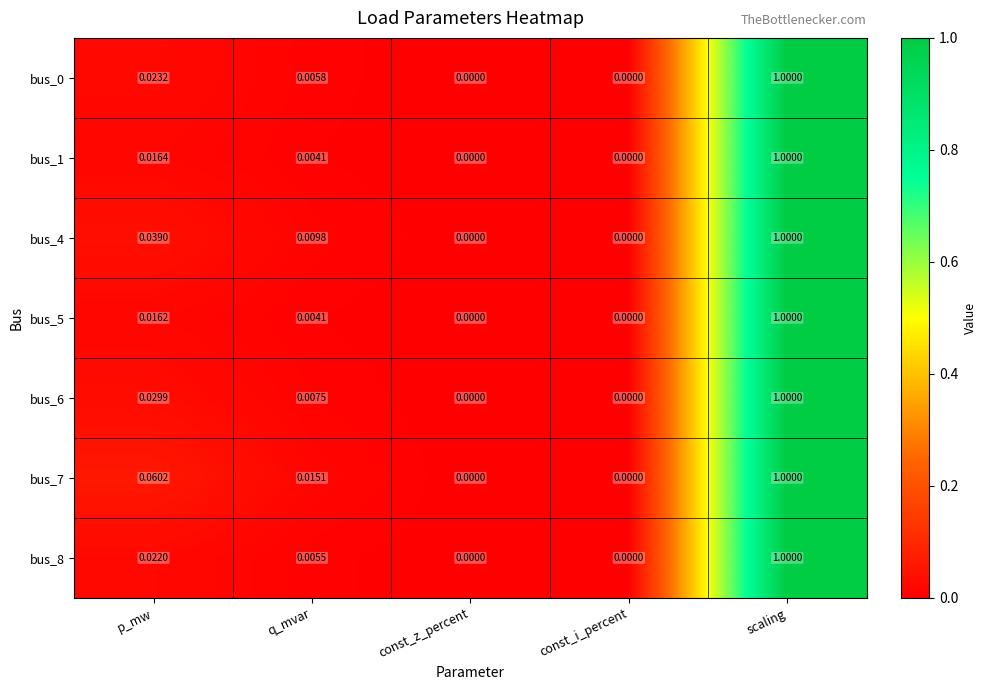

Which label corresponds to the largest value in the chart?

scaling